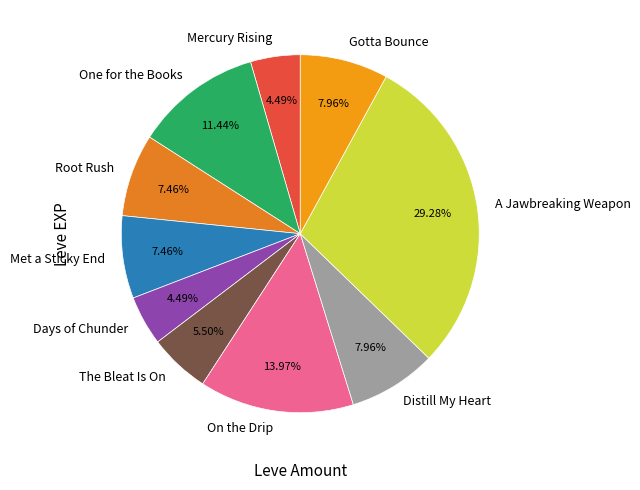

Does Mercury Rising represent more than half of the total?

No